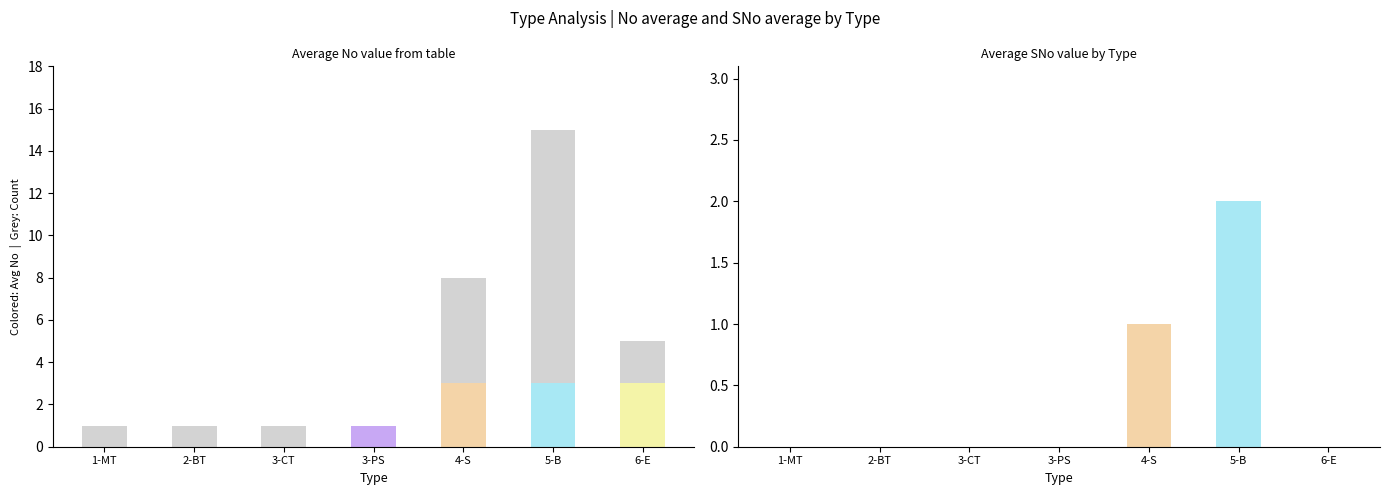

Is it true that the value at 3-PS is 2?

False